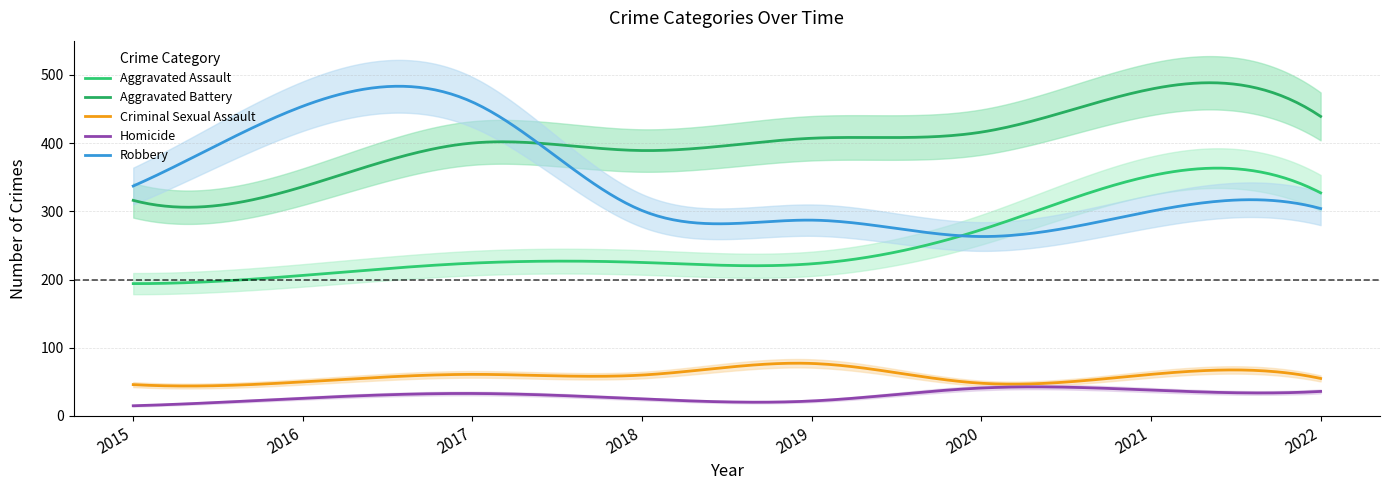

True or false: Aggravated Assault and Criminal Sexual Assault cross at least once.

False